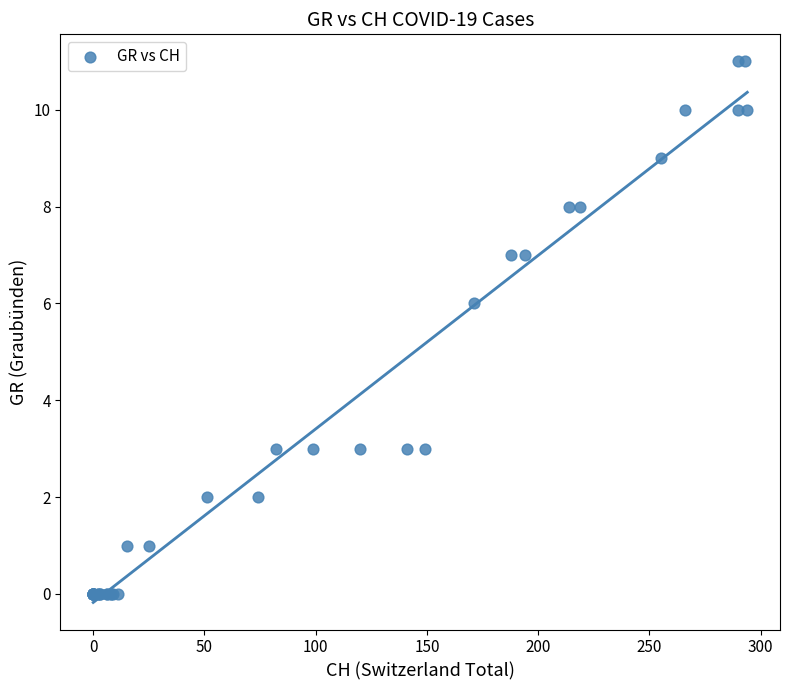

What Y value in the scatter plot is closest to 5?

6